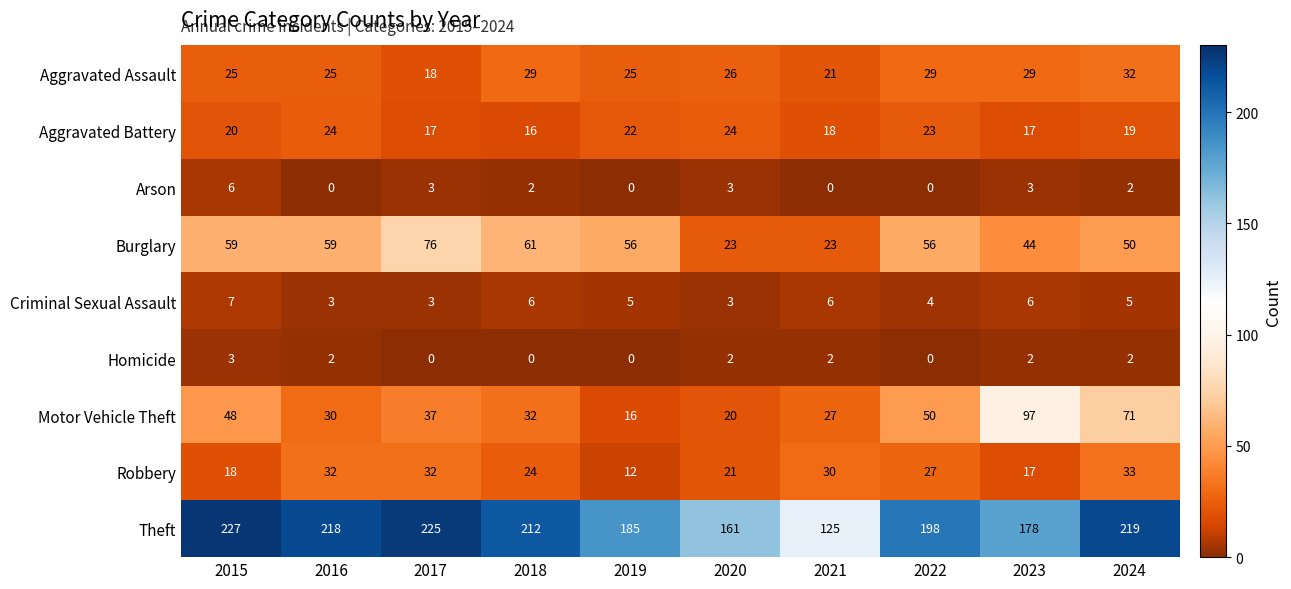

How many categories are shown in the chart?

10